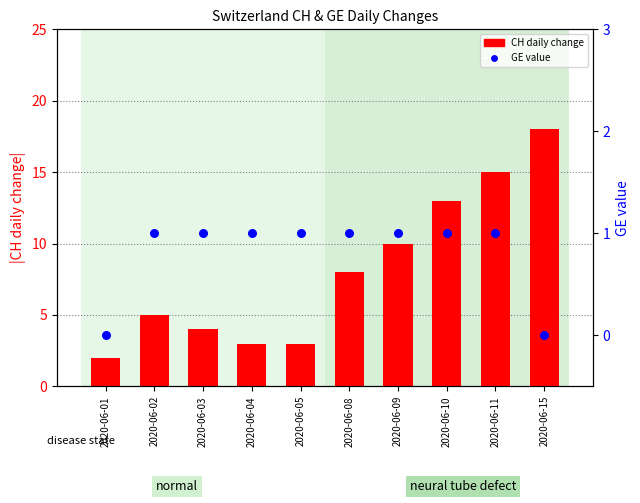

Which series reaches the minimum Y coordinate?

GE value